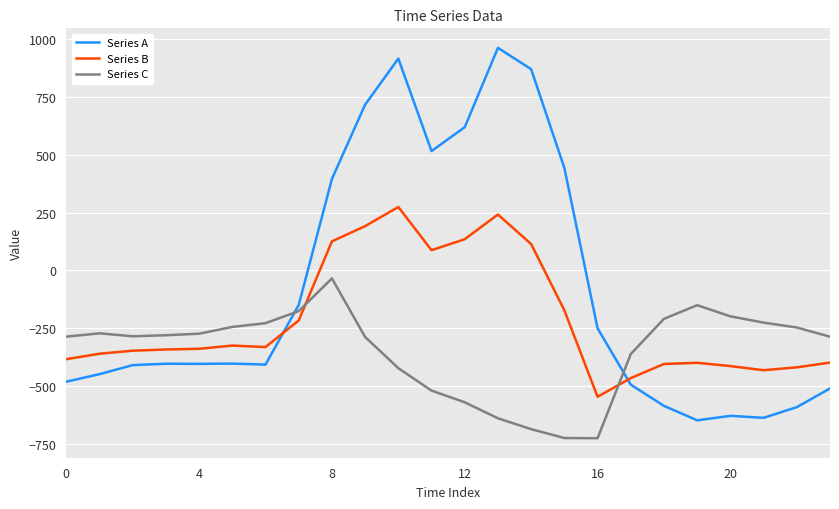

Does the chart display data point markers on the line(s)?

No